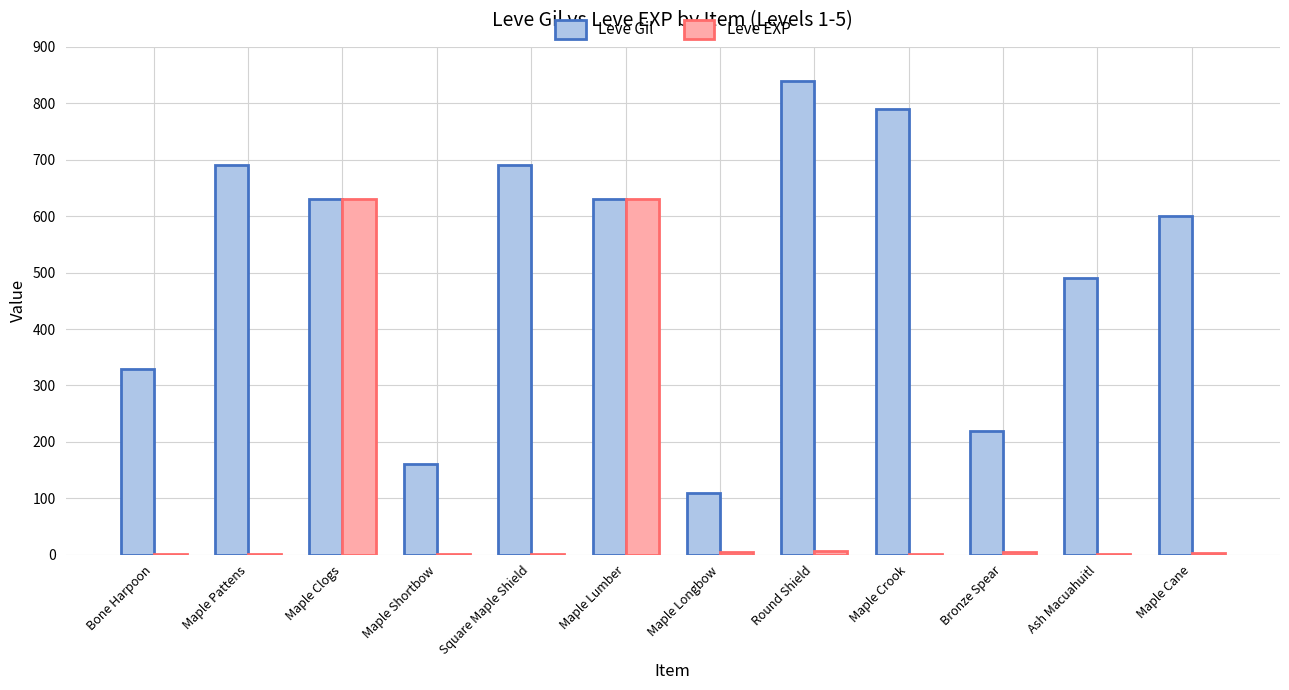

True or false: Leve Gil has a value of 690 at Maple Pattens.

True